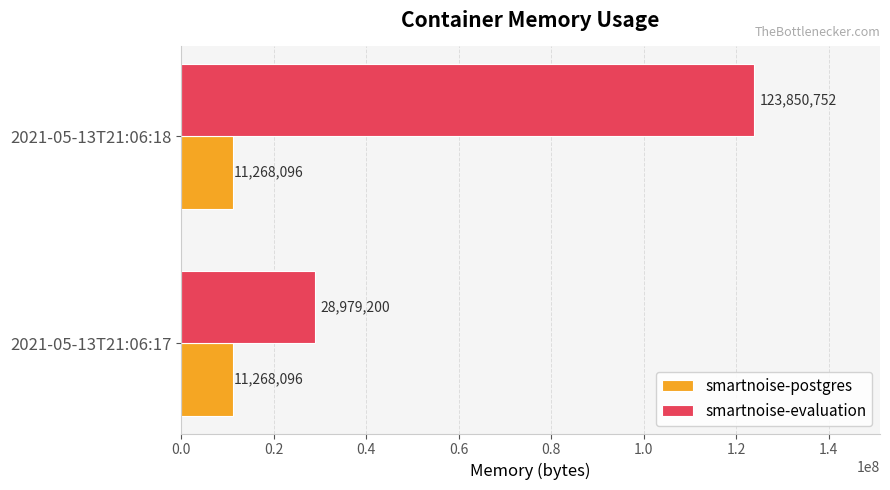

What is the sum of the smartnoise-evaluation values at 2021-05-13T21:06:18 and 2021-05-13T21:06:17?

152829952